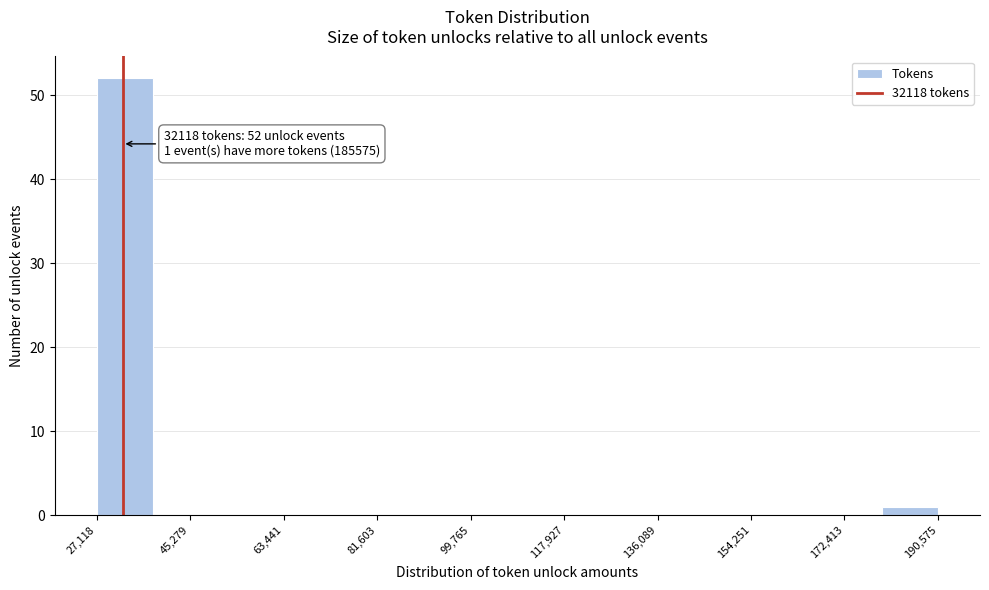

Which range on the x-axis has the tallest bar?

28000 to 38000